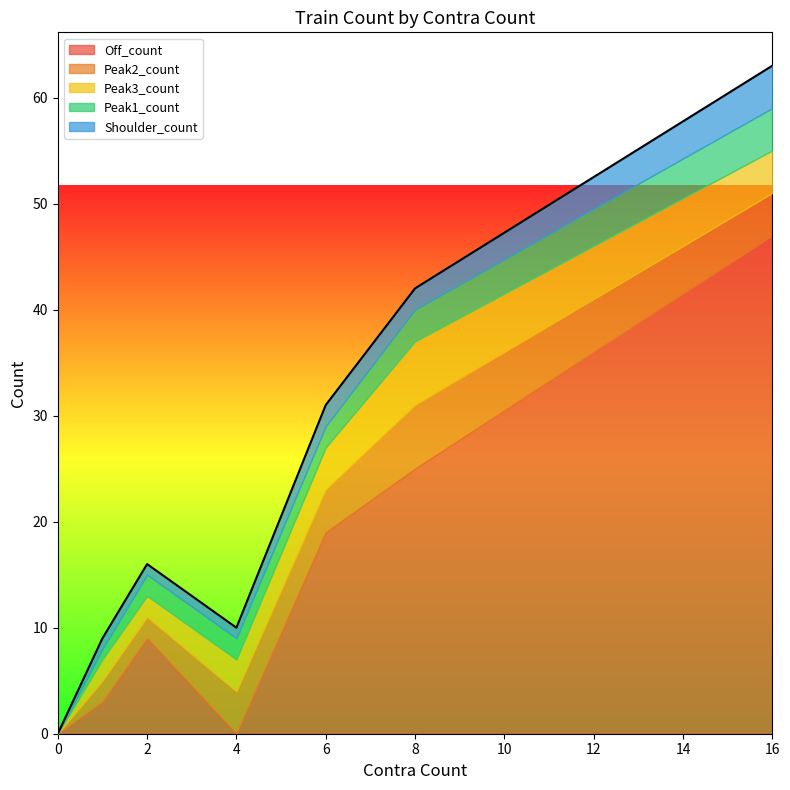

True or false: Peak1_count and Peak3_count intersect in this chart.

False